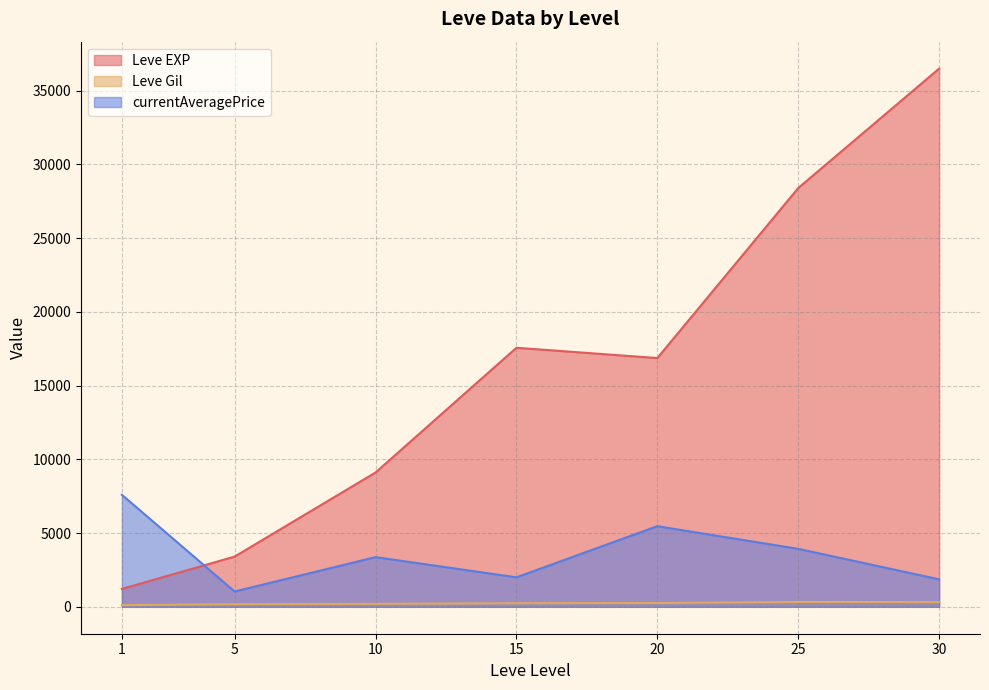

What are all the series names shown in the legend?

Leve EXP, Leve Gil, currentAveragePrice